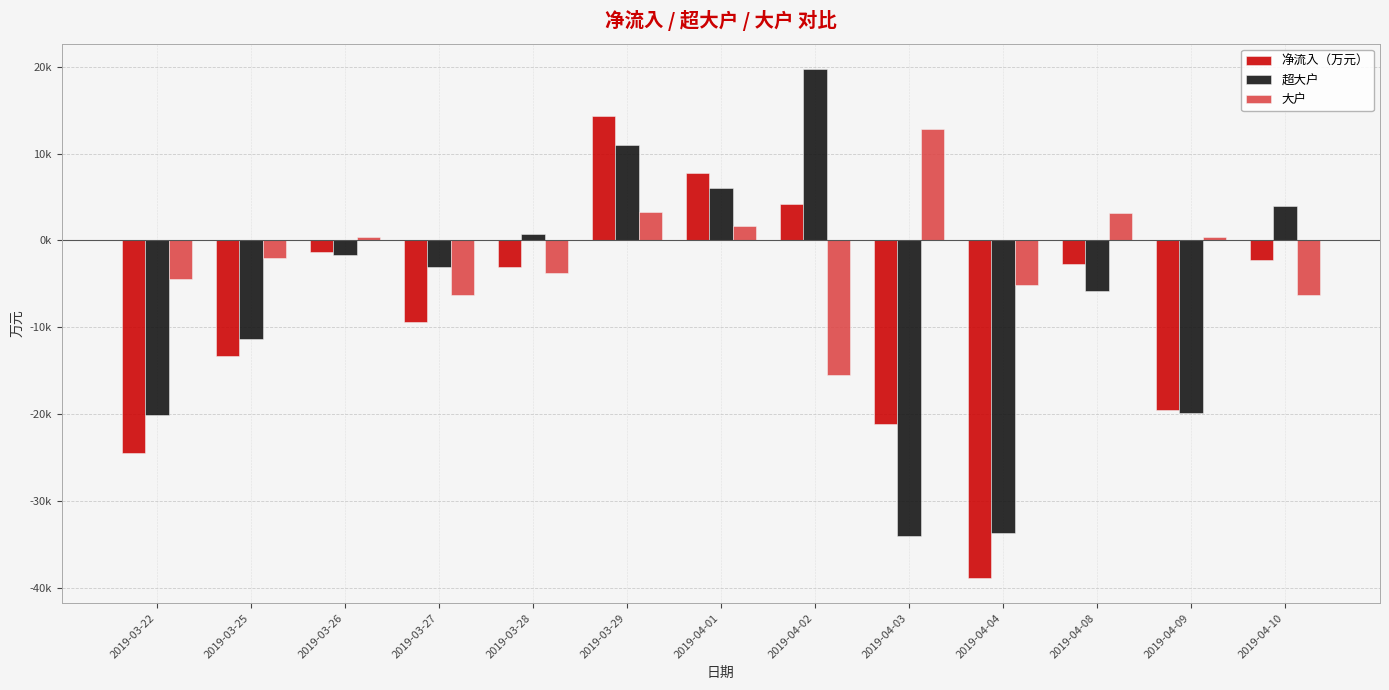

Rank the series by their maximum value, from lowest to highest.

大户, 净流入（万元）, 超大户